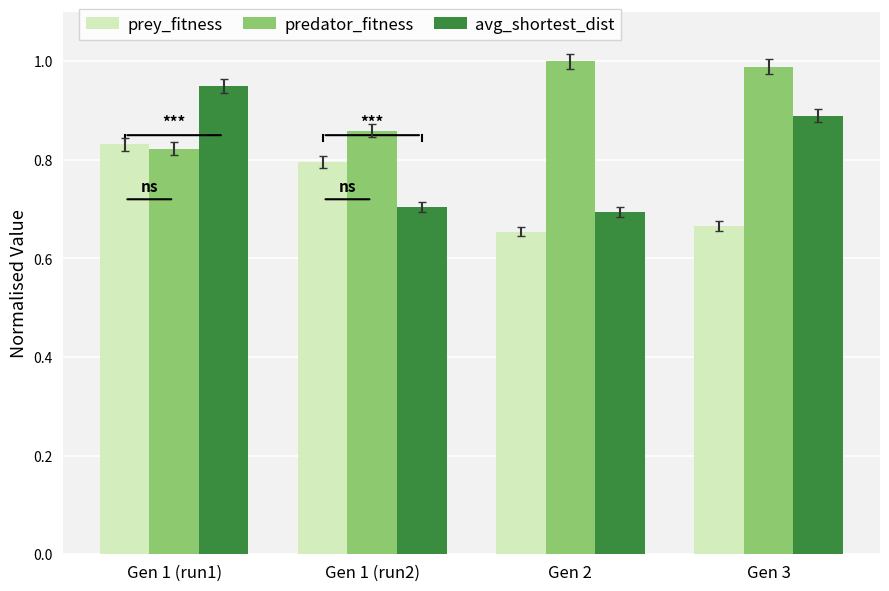

At how many categories does at least one series exceed 0?

4